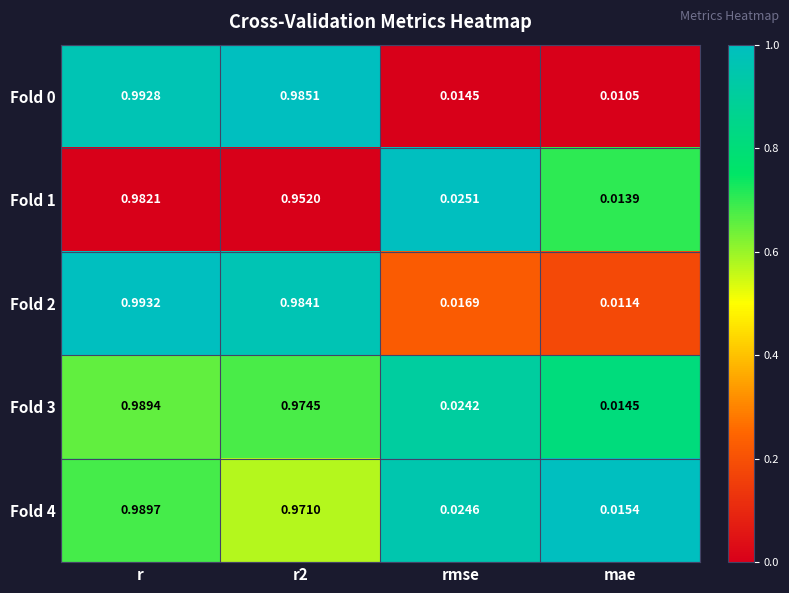

At which category is the sum across all series the highest?

r